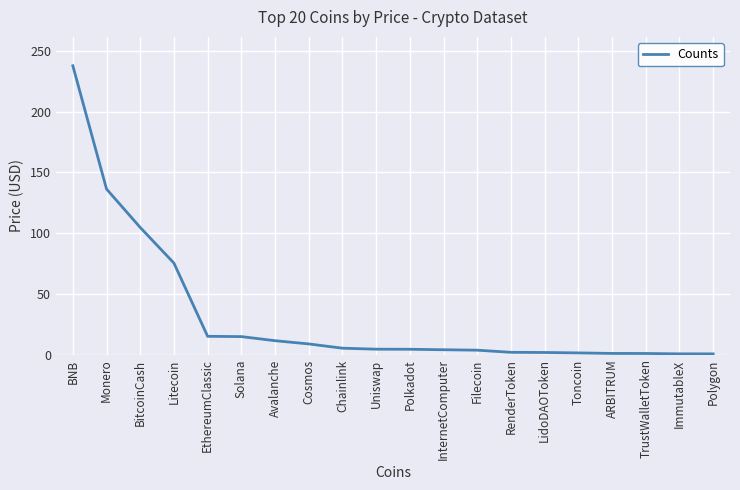

The value at TrustWalletToken is 0.9. True or false?

True